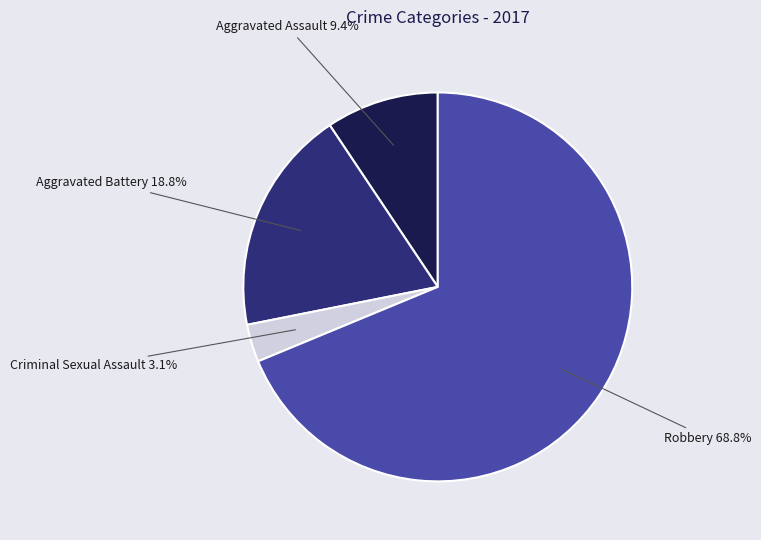

Is there any slice that represents more than half of the pie?

Yes